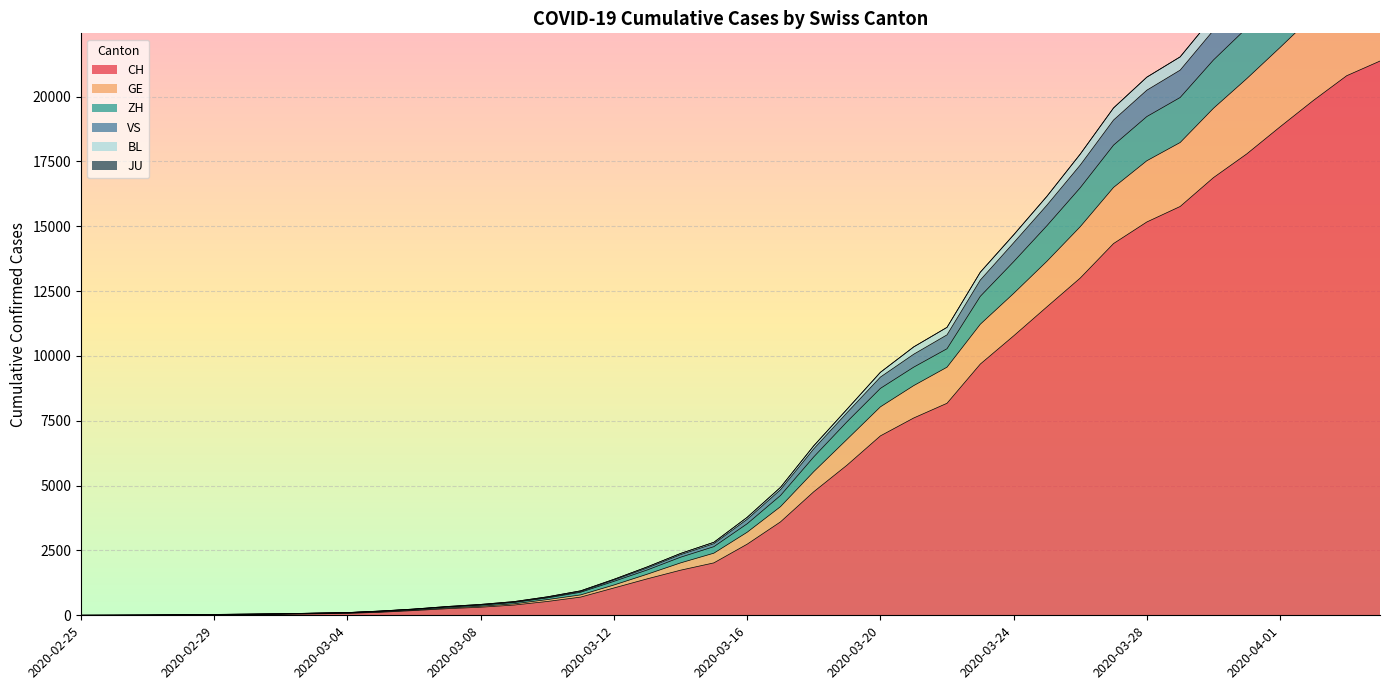

What is the label of the 1st point from the left?

2020-02-25